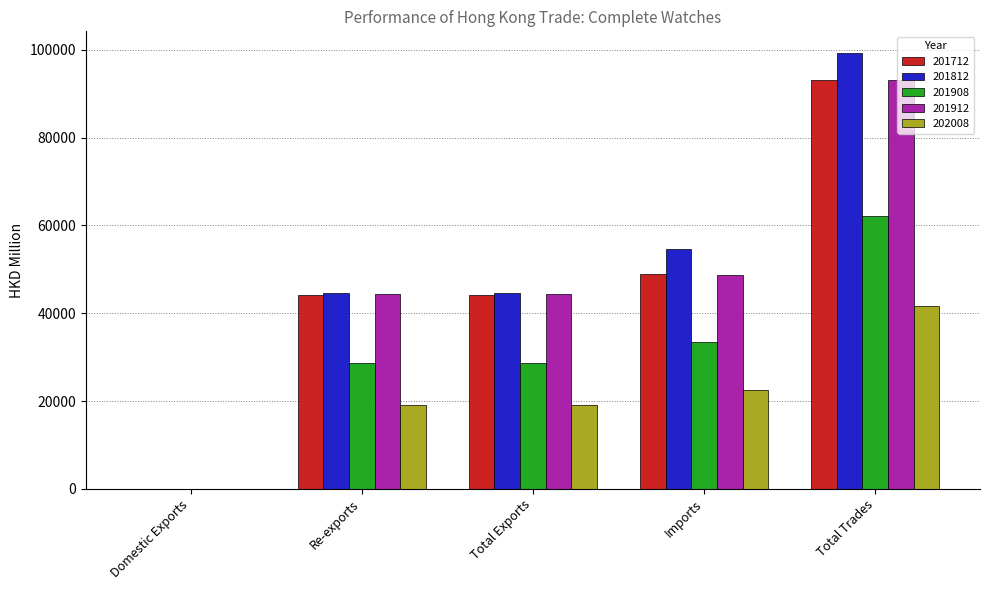

What is the difference between the 201712 values at Imports and Total Trades?

44050.4